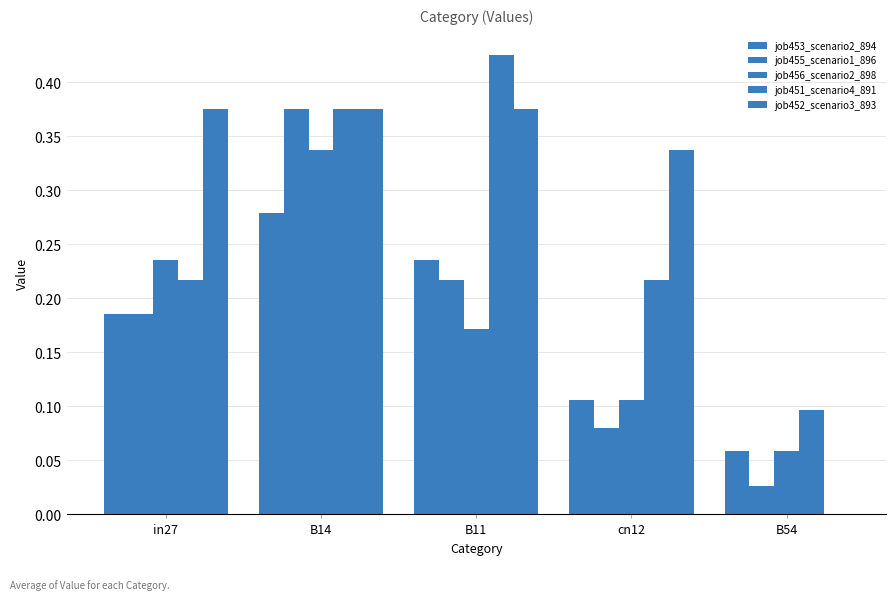

Does the chart contain stacked bars?

No